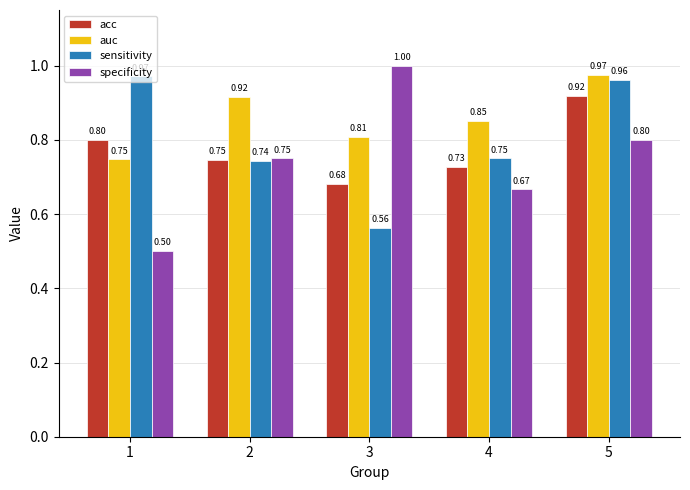

How many bars are there in total?

20